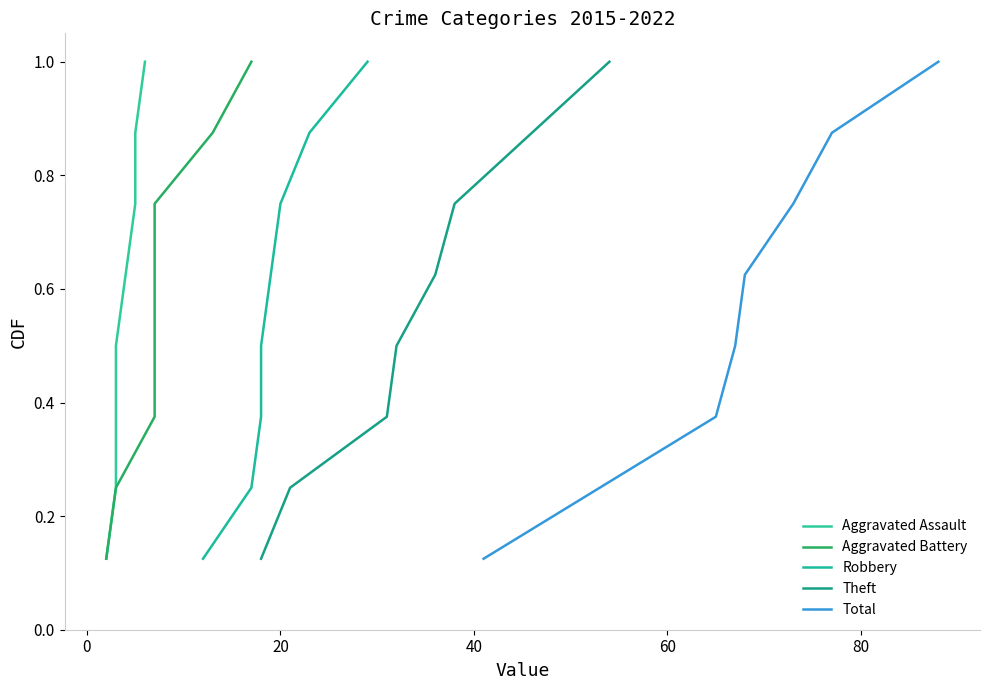

Count the number of categories in the chart.

8